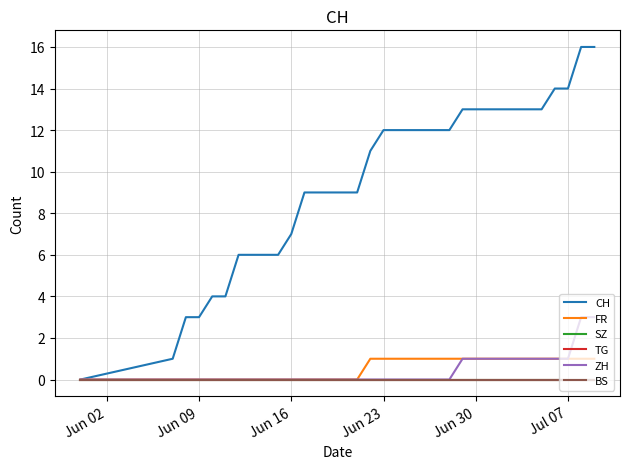

Is this an area chart (filled region under the line)?

No